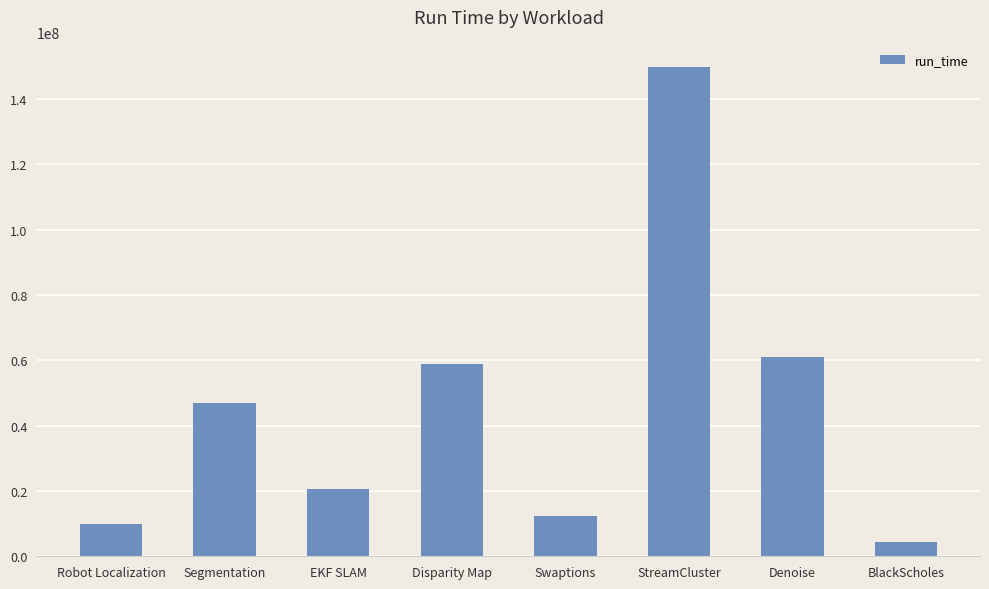

Is it true that the value at Robot Localization is 9839157?

True